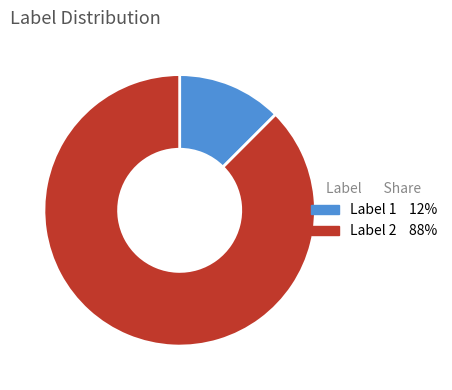

Do Label 1 and Label 2 together represent more than half of the pie?

Yes